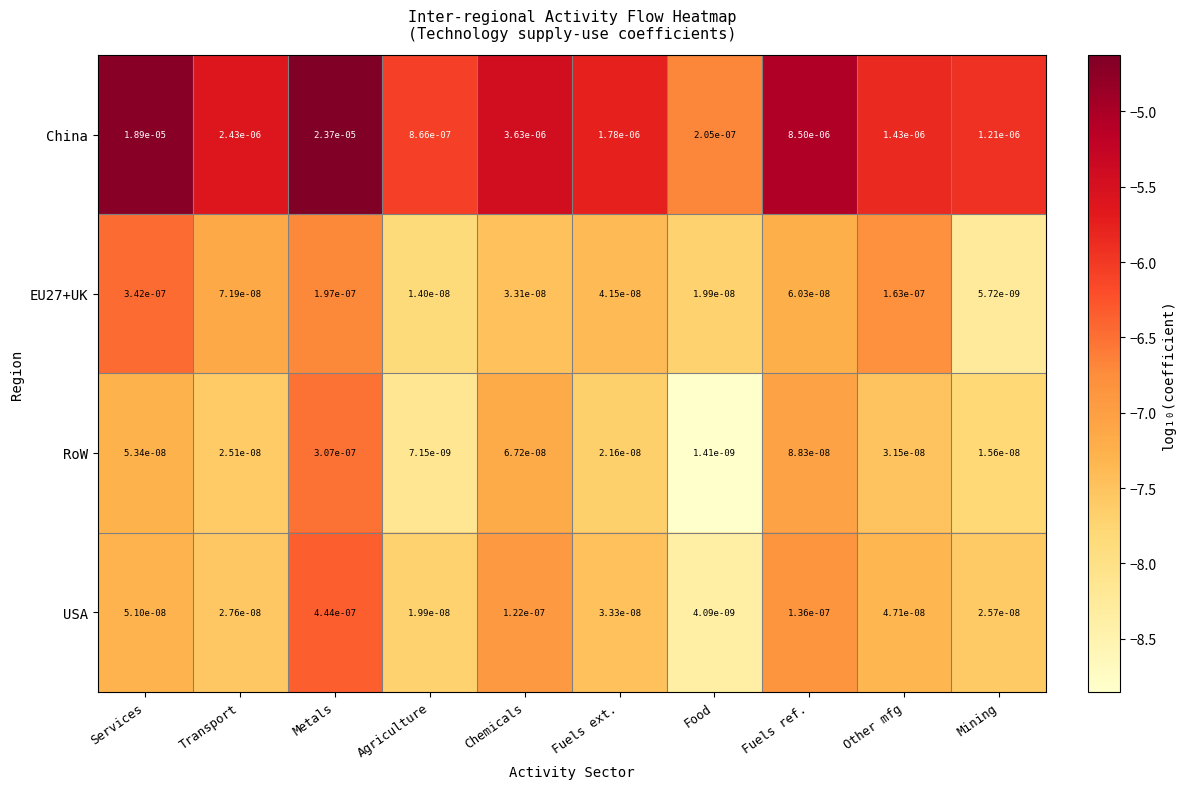

Which series changed the most between Chemicals and Fuels ref.?

China